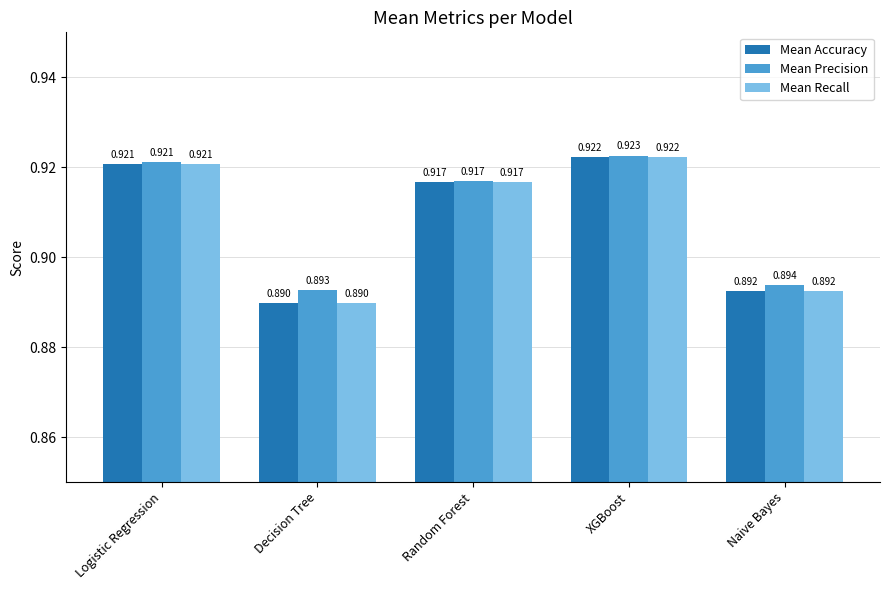

Is the value of Mean Precision at Decision Tree greater than the value of Mean Recall at Naive Bayes?

Yes